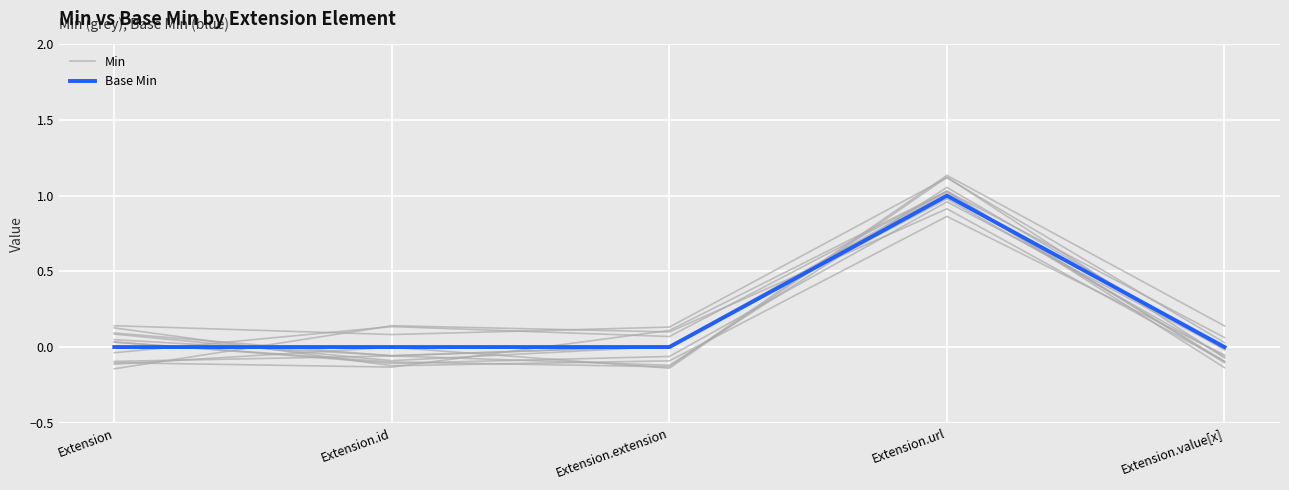

List the labels in order of Min value, largest first.

Extension.url, Extension.id, Extension.extension, Extension, Extension.value[x]